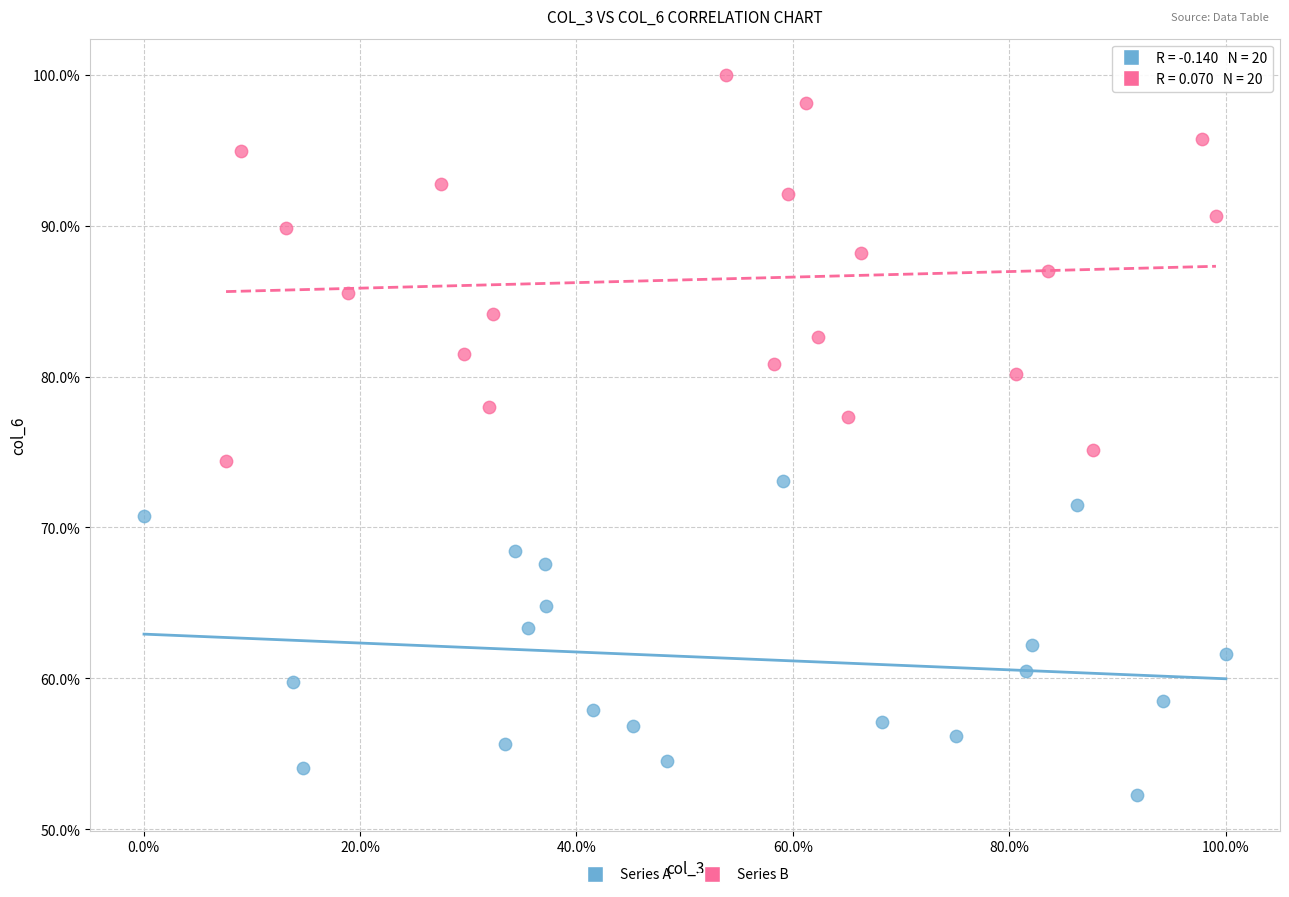

Which series has the largest Y range (max minus min)?

Series B